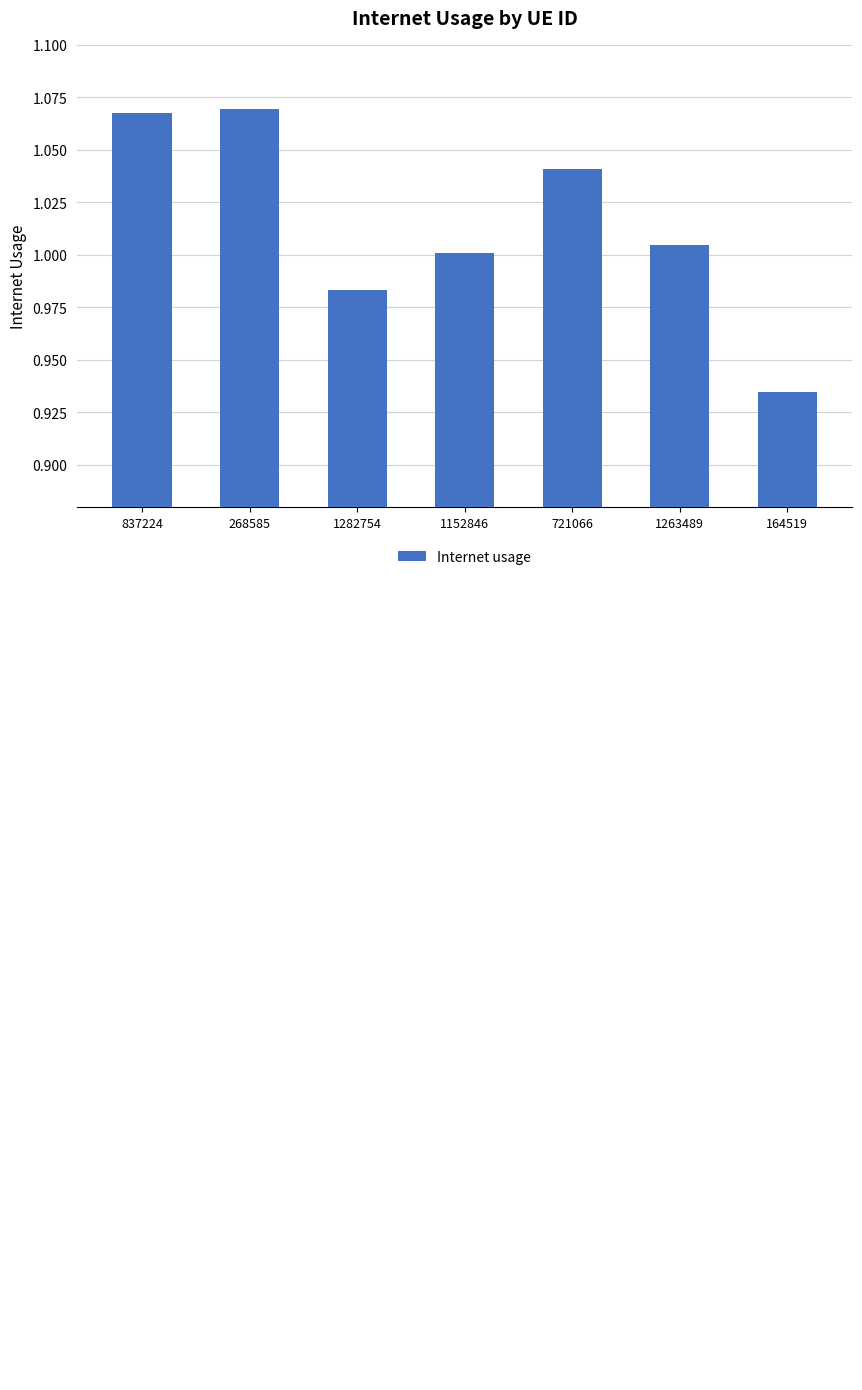

Reading right to left, list all the values displayed in this chart.

164519=0.9	1263489=1.0	721066=1.0	1152846=1.0	1282754=1.0	268585=1.1	837224=1.1